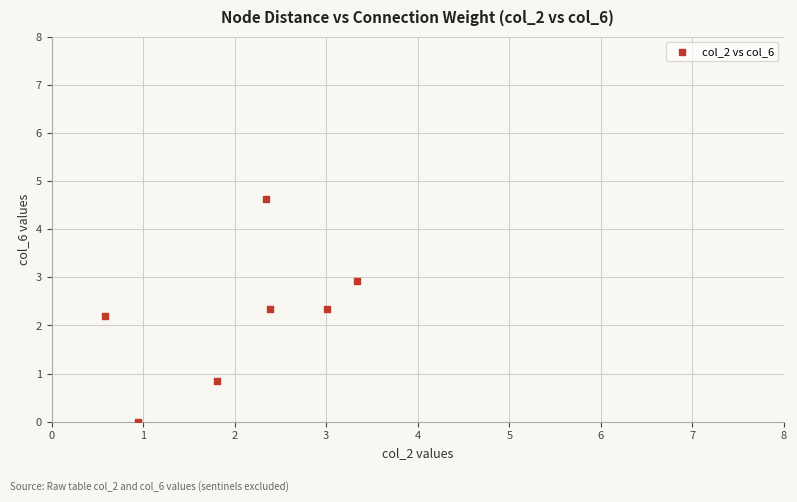

What is the range of Y values (max minus min)?

4.6